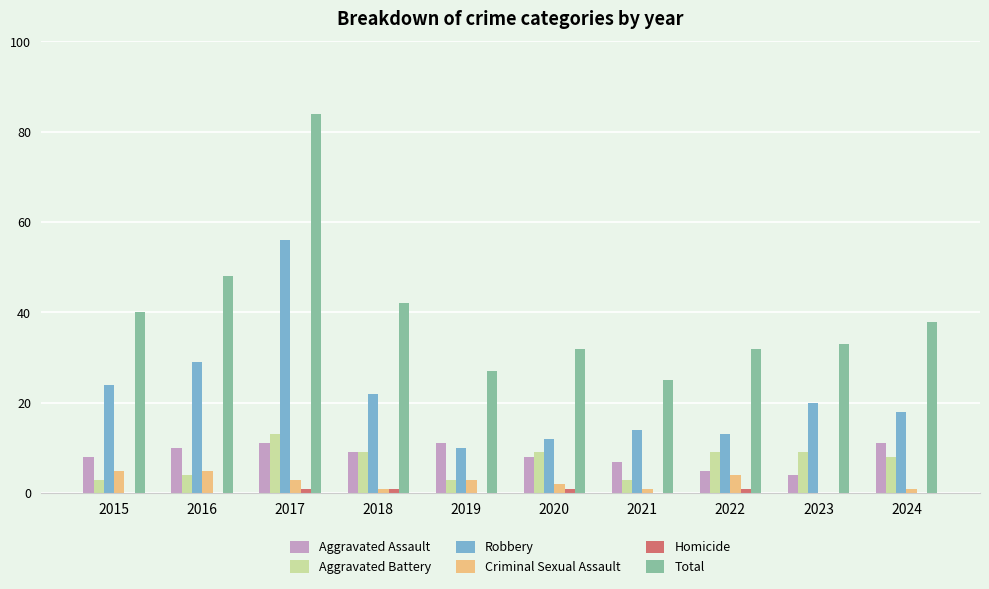

What is the total value across all series at 2017?

168